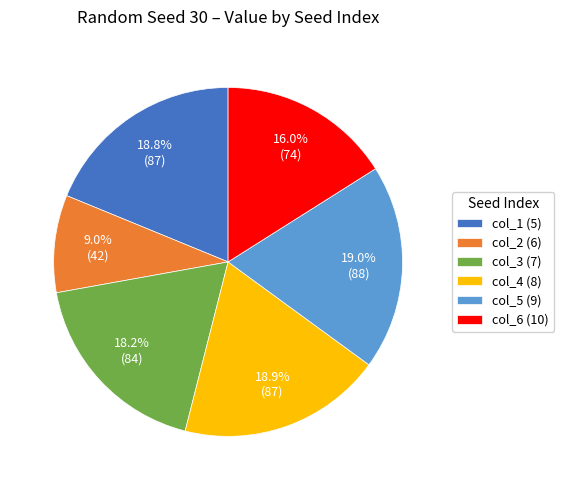

What is the ratio of the value at col_6 (10) to the value at col_3 (7)?

0.9